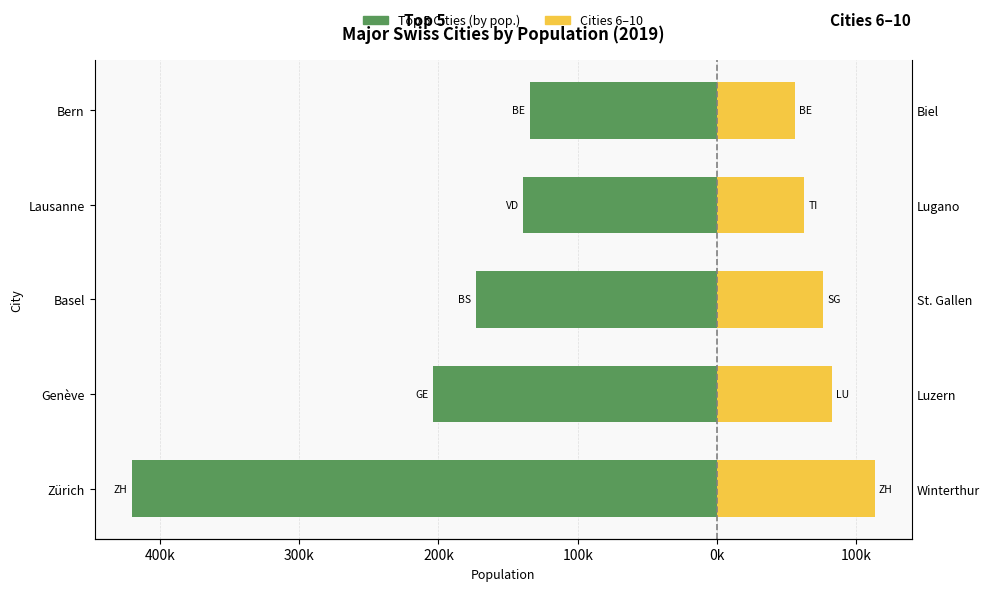

Are the bars horizontal?

Yes